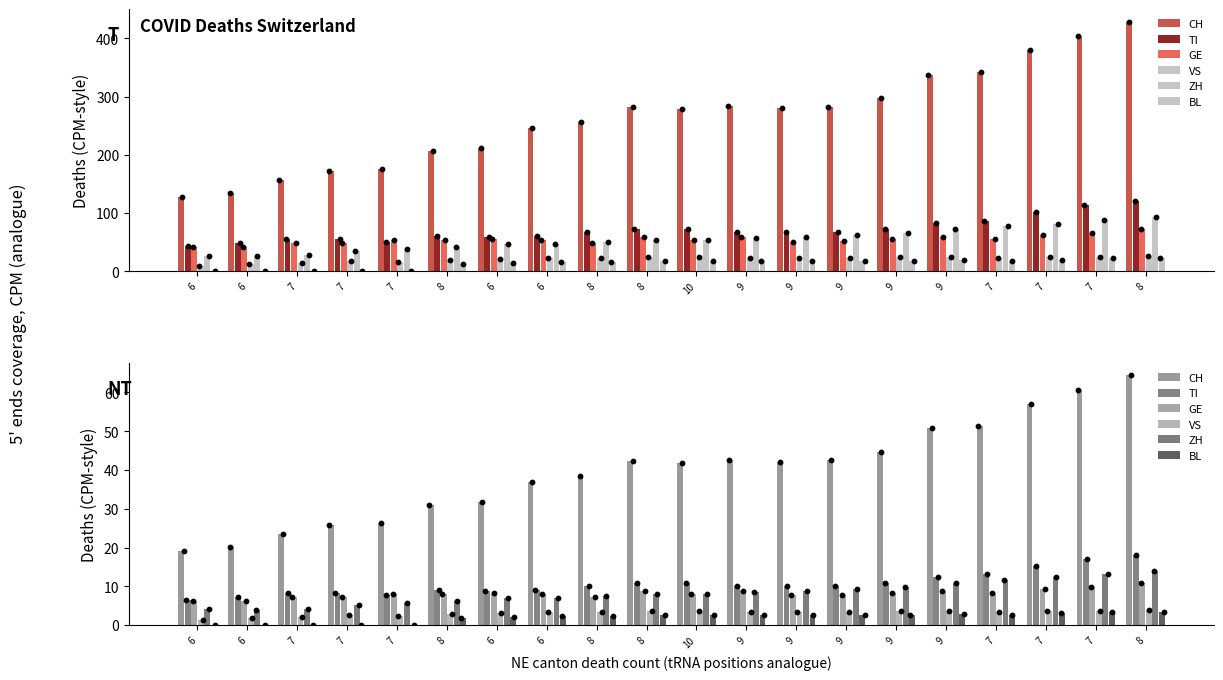

What are all the series names shown in the legend?

CH, TI, GE, VS, ZH, BL